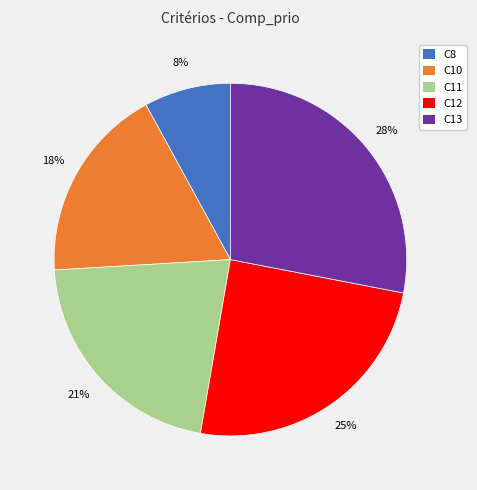

To the nearest percent, what portion does C12 represent?

25%